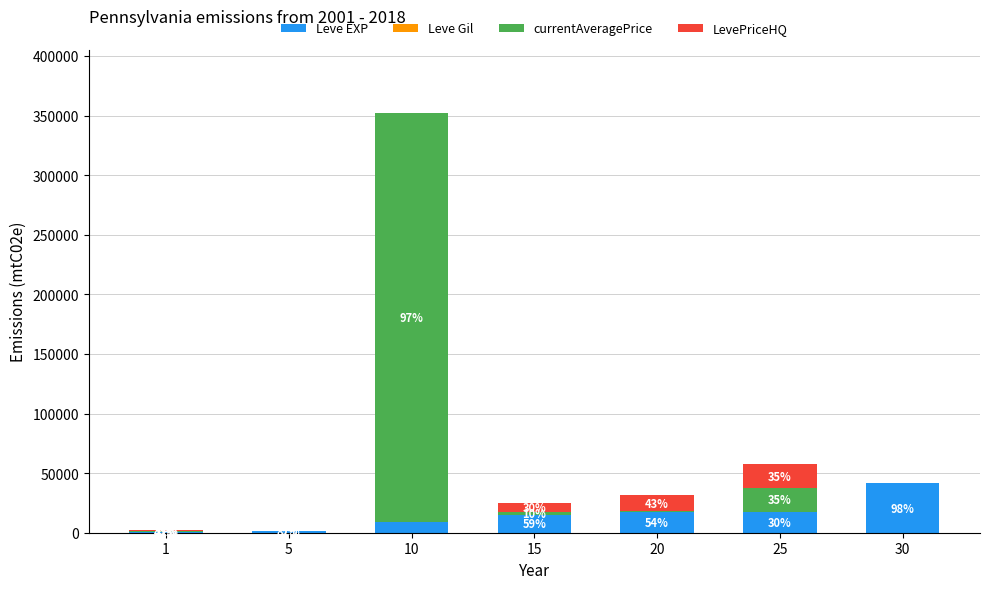

Rank the series by their maximum value, from highest to lowest.

currentAveragePrice, Leve EXP, LevePriceHQ, Leve Gil